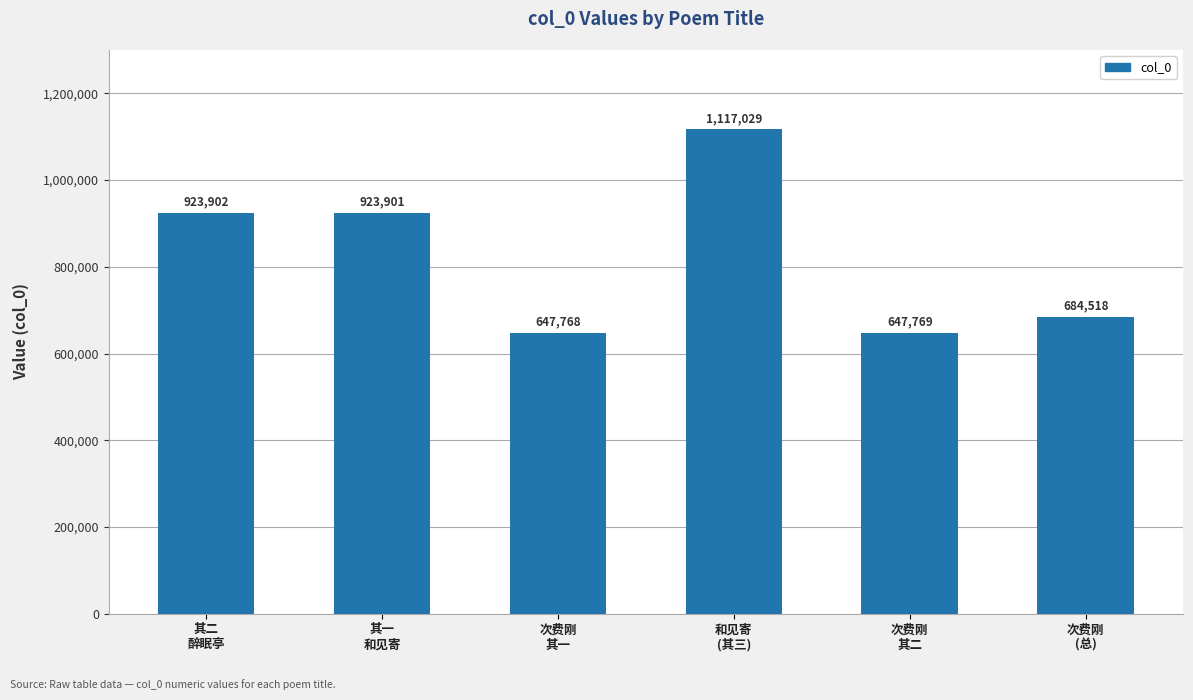

What is the sum of the values at 和见寄
(其三) and 次费刚
(总)?

1801547